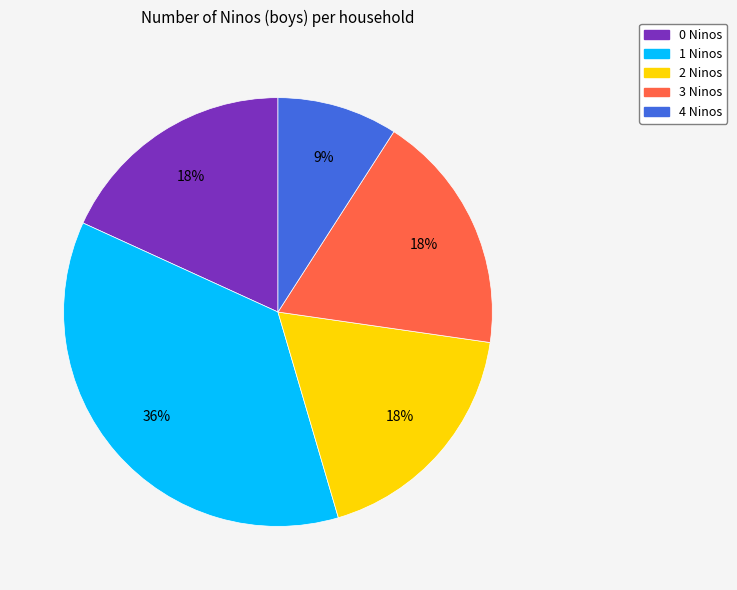

Is there a majority slice in this chart?

No